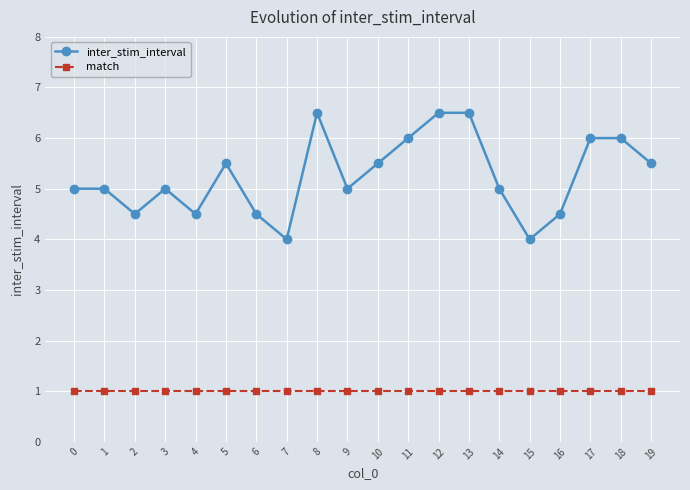

Which series changed the most between 11 and 12?

inter_stim_interval